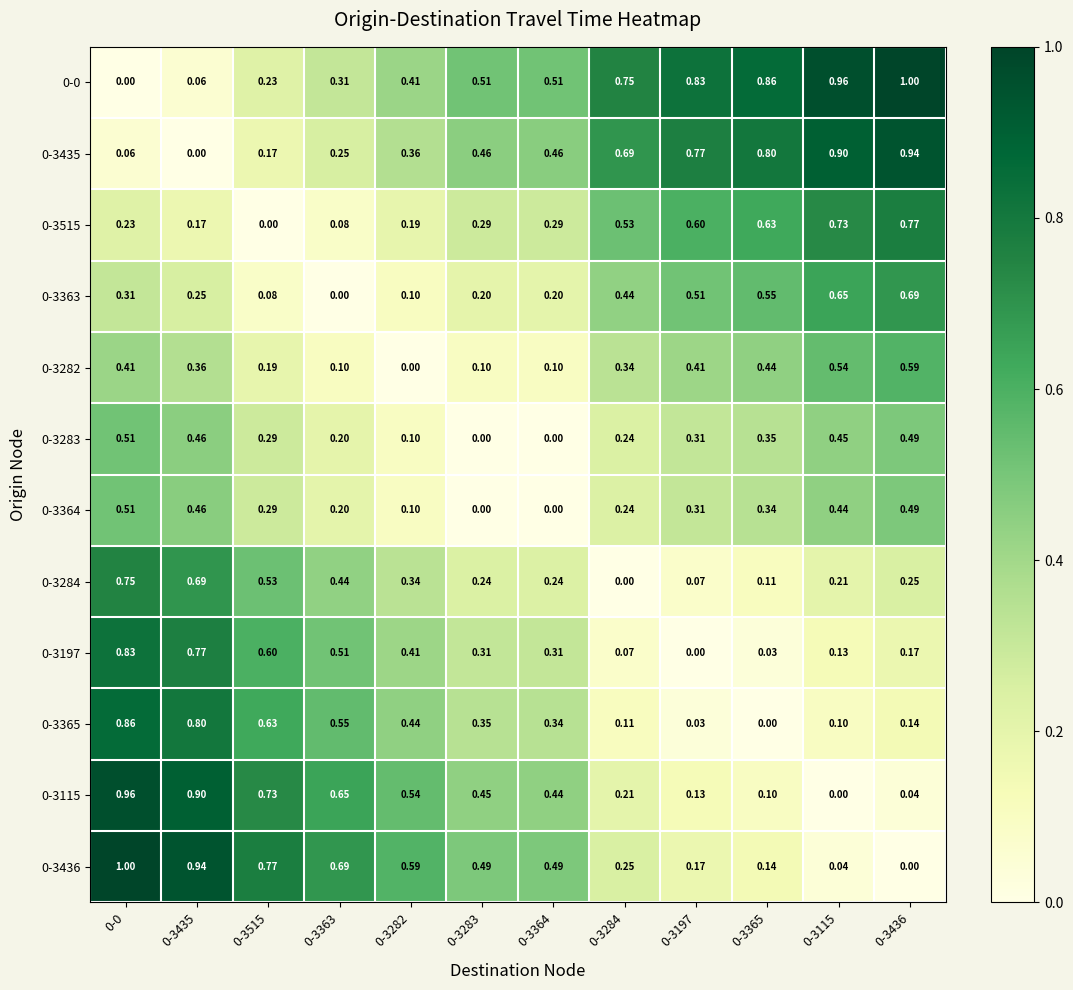

Is the value of 0-3364 at 0-3283 greater than the value of 0-3283 at 0-3197?

No